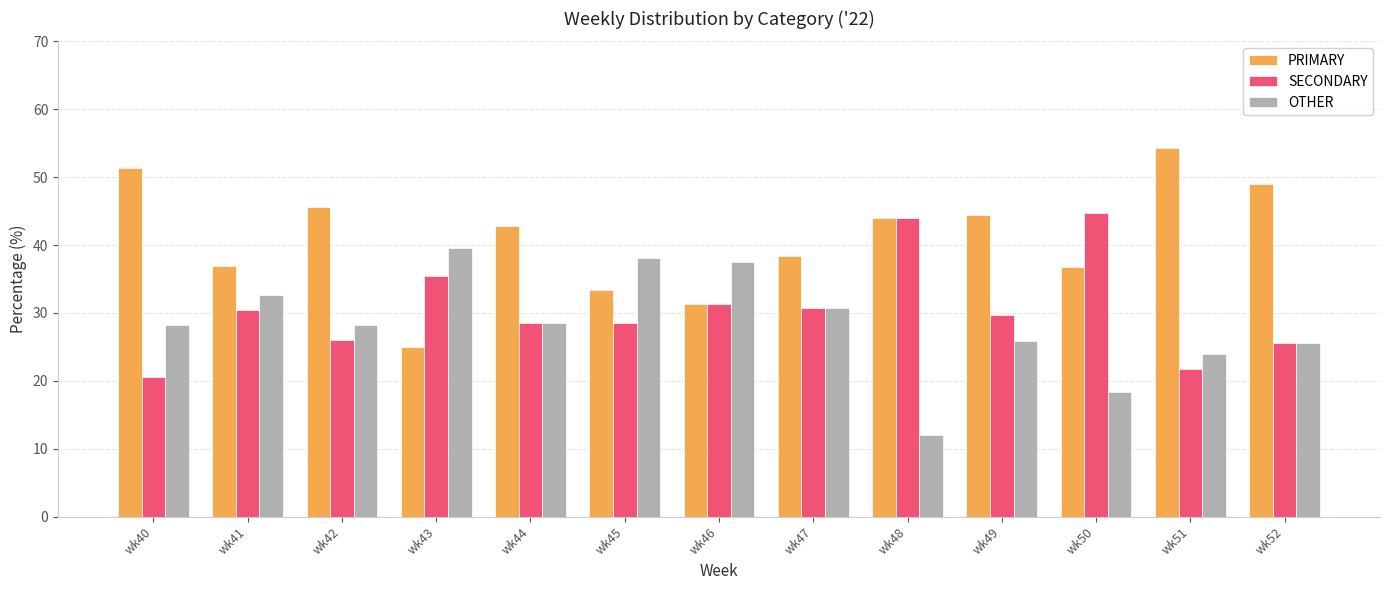

Which label corresponds to the smallest value in the chart?

wk48